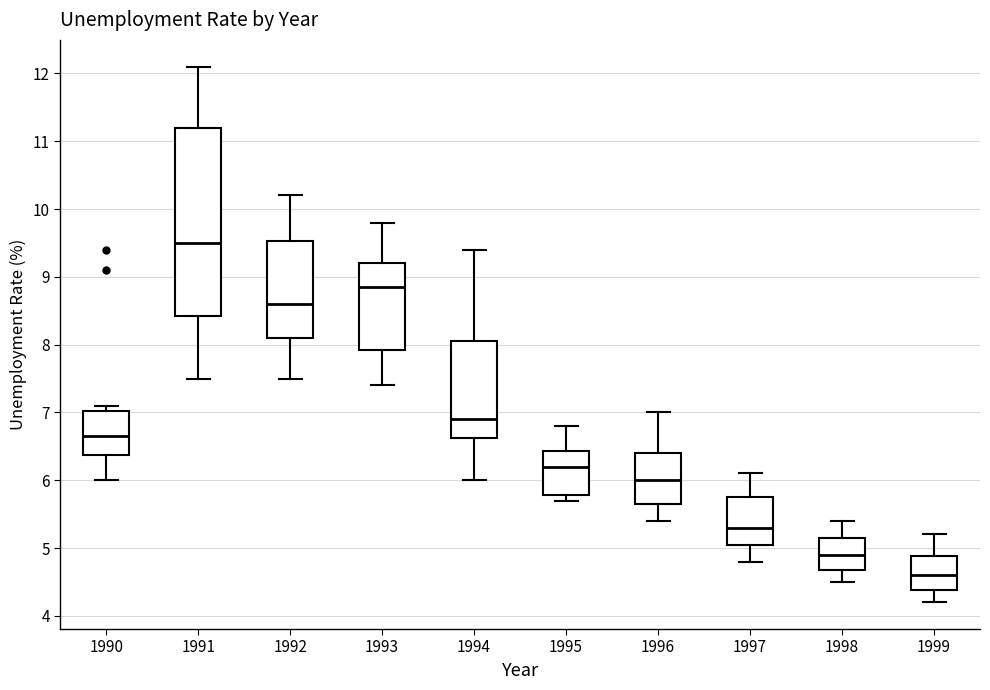

Comparing the boxes themselves (not the whiskers), which one is the tallest?

1991